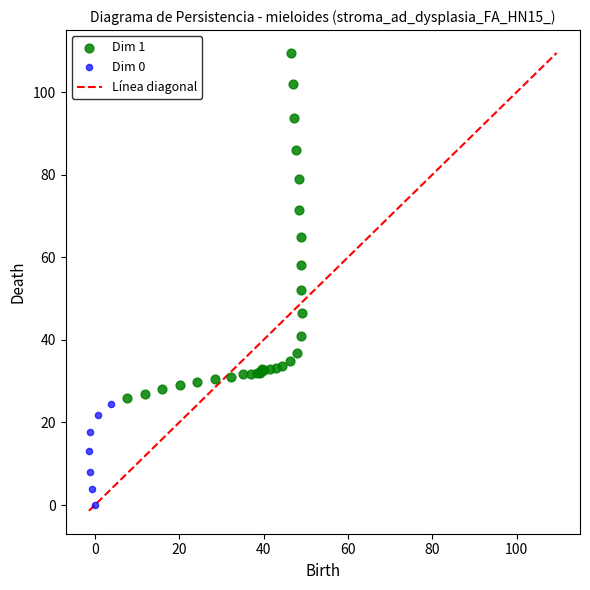

Which series has the largest Y range (max minus min)?

Dim 1